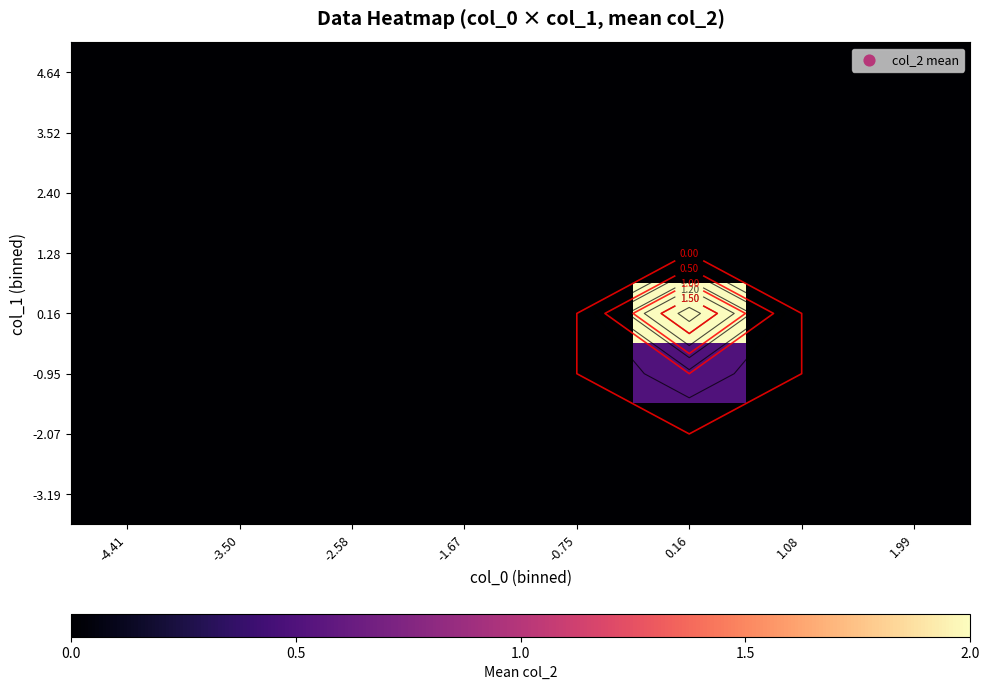

True or false: -3.19 has a value of 0.0 at 0.16.

True